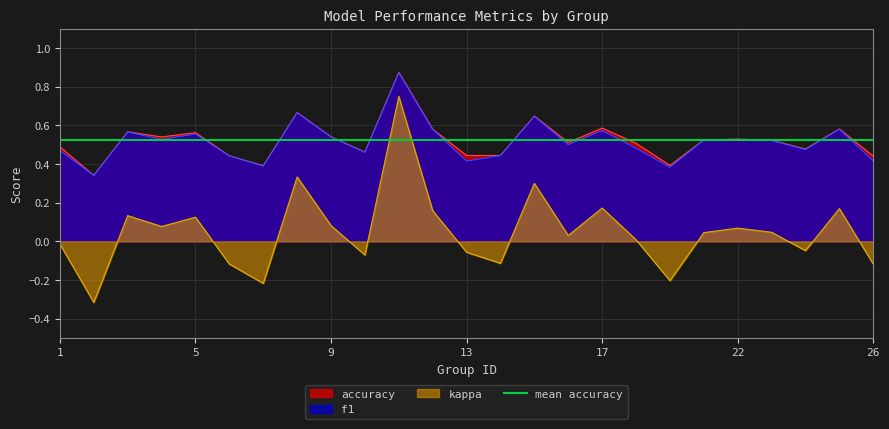

What is the difference between the maximum and second lowest values in the f1 series?

0.5